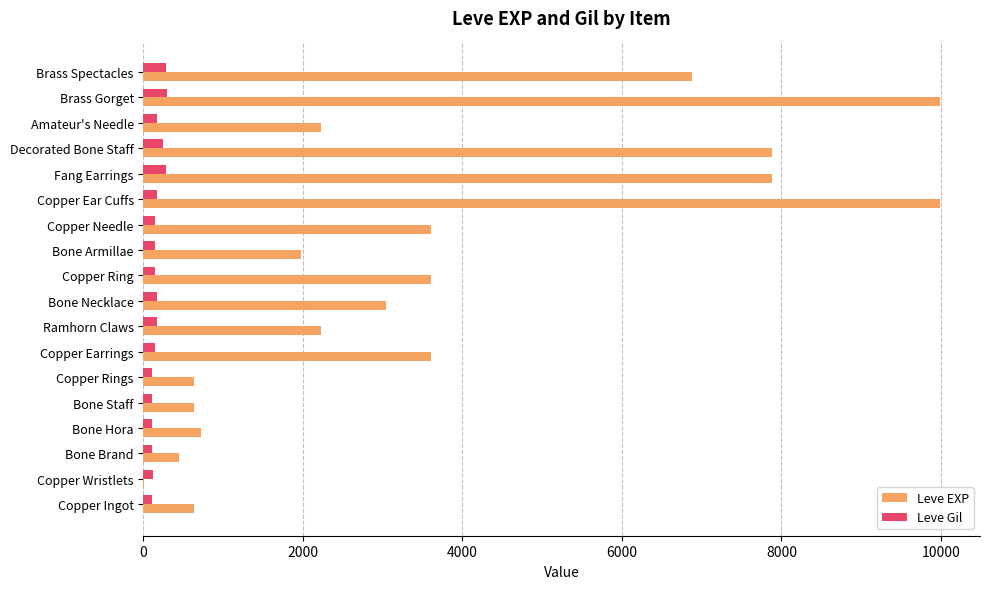

The Leve EXP series shows 15729 at Copper Ear Cuffs. True or false?

False